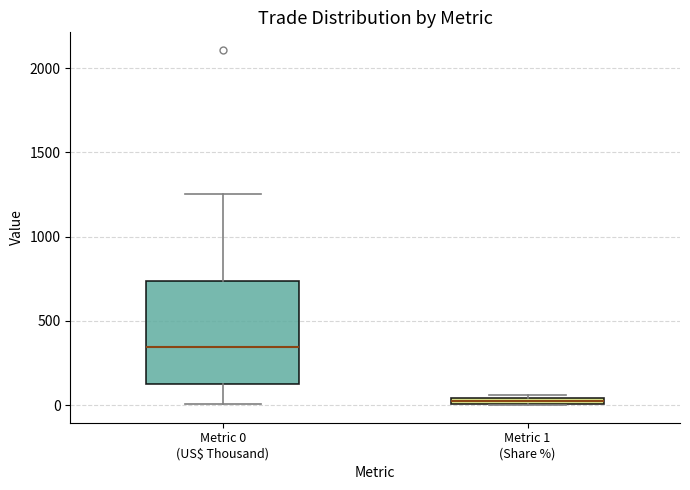

Which box has the lowest median line?

Metric 1 (Share %)